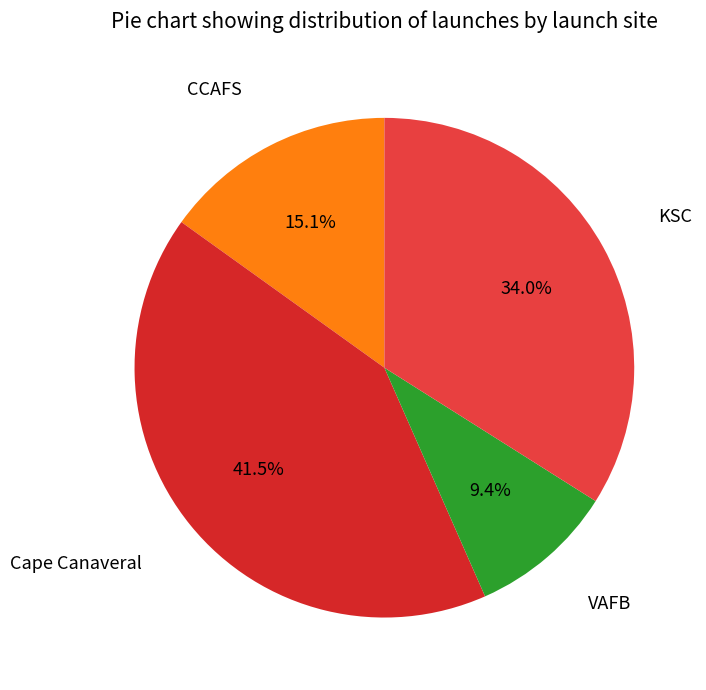

Is there a majority slice in this chart?

No